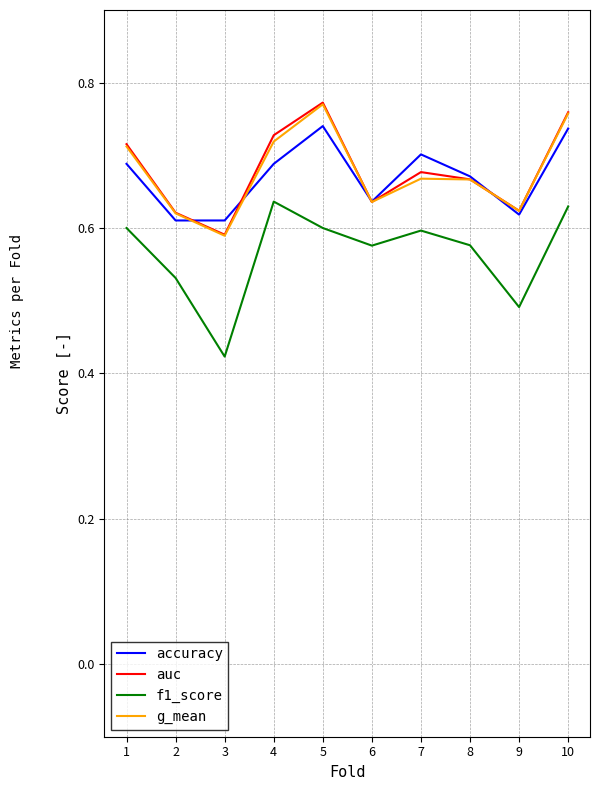

Which series changed the most between 6 and 7?

accuracy